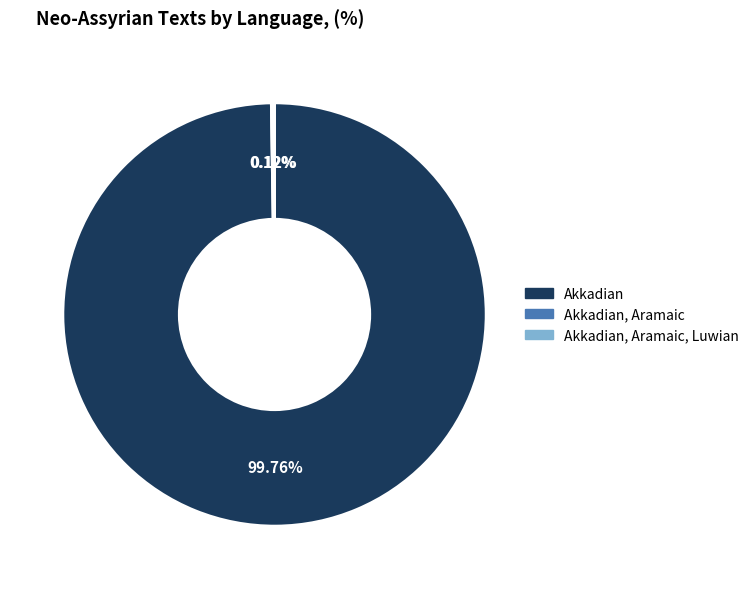

Does any single category account for the majority?

Yes